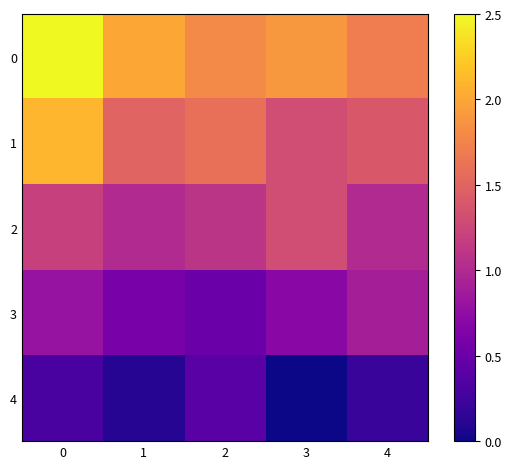

Rank the series at 1 from highest to lowest value.

0, 1, 2, 3, 4